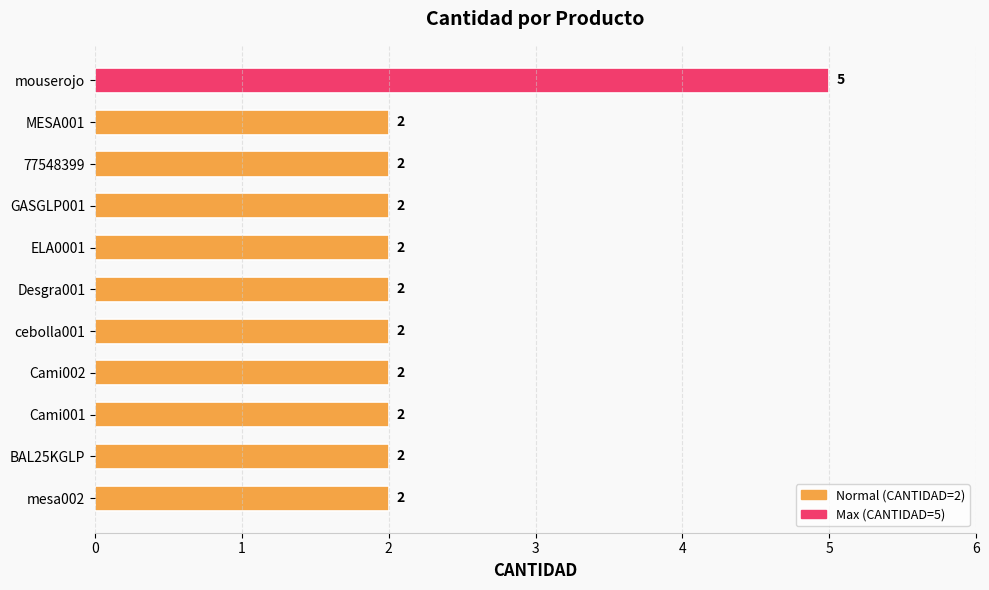

What is the difference between the maximum and second lowest values?

3